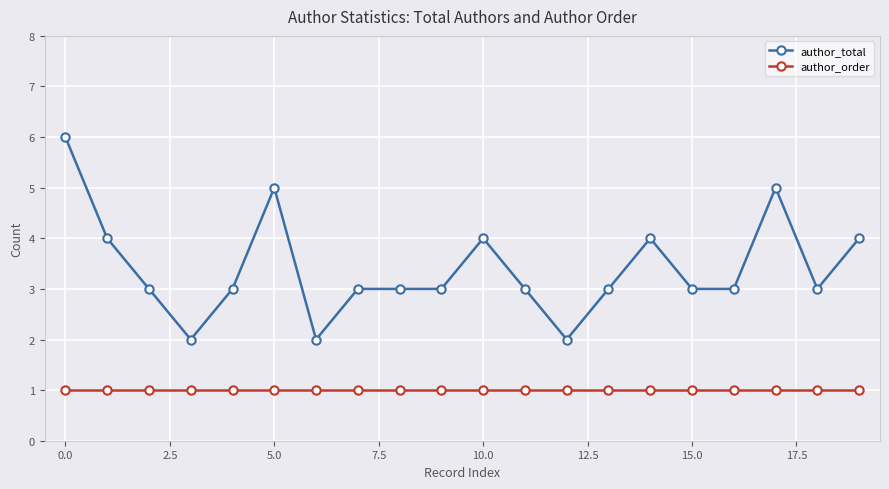

Rank the series by their average value, from lowest to highest.

author_order, author_total